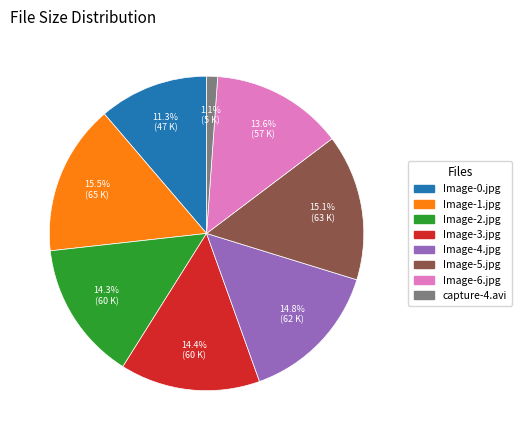

To the nearest percent, what percentage of the pie is Image-4.jpg?

15%